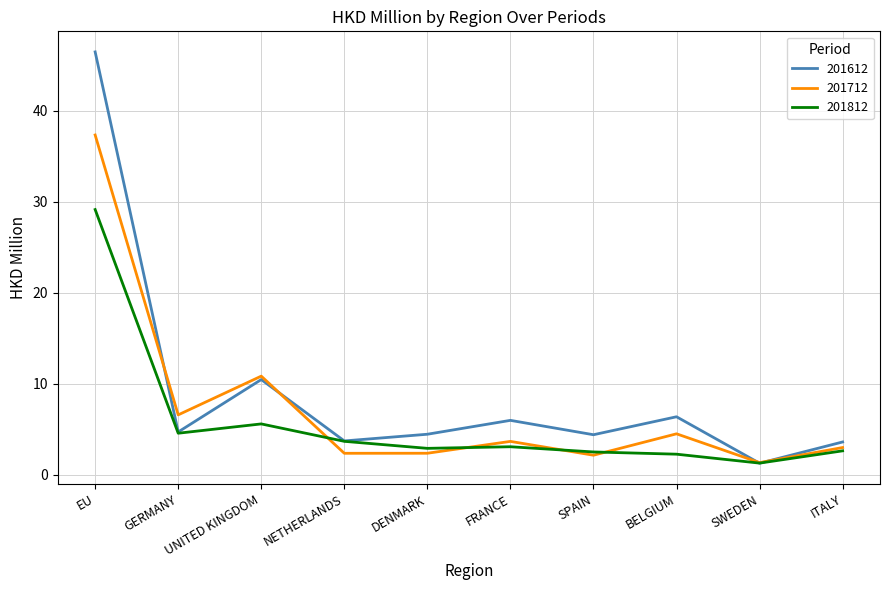

What are all the series names shown in the legend?

201612, 201712, 201812